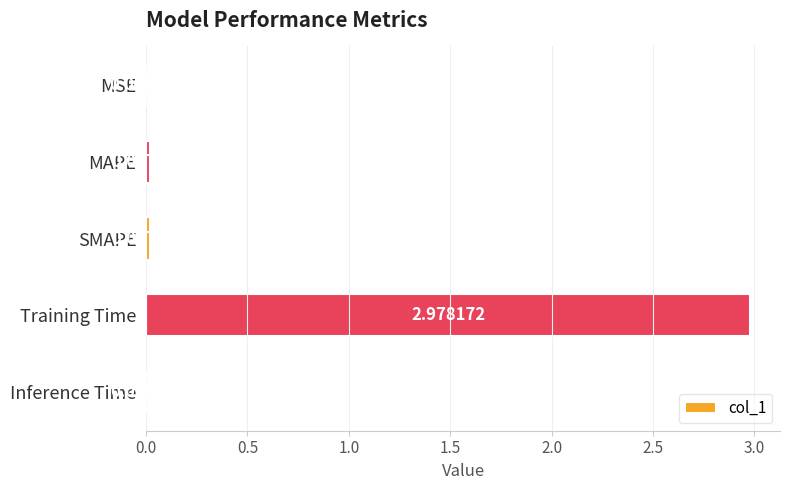

What is the change in value from MAPE to Training Time?

+3.0